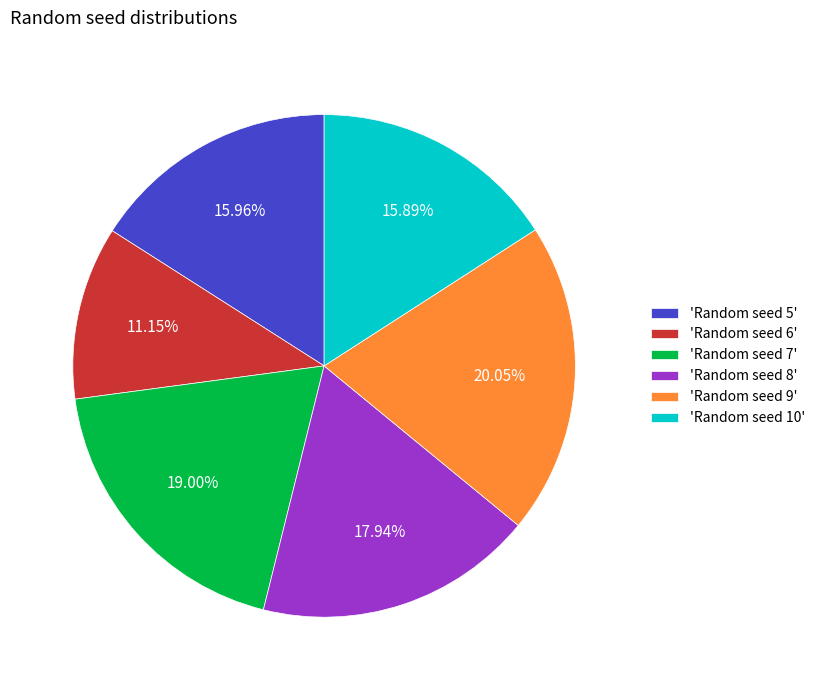

Which has a higher value, 'Random seed 8' or 'Random seed 7'?

'Random seed 7'